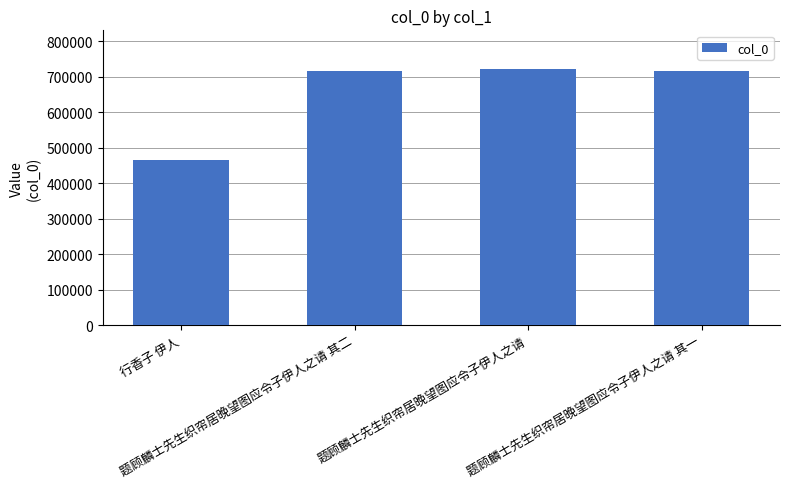

What is the difference between the second highest and second lowest values?

1